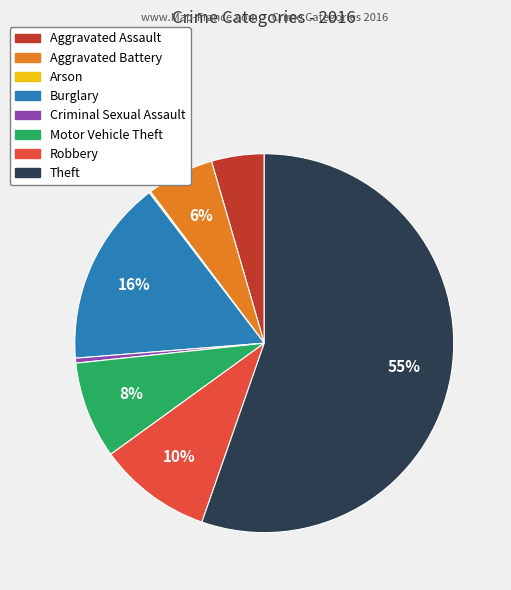

Which category has the biggest portion of the pie?

Theft